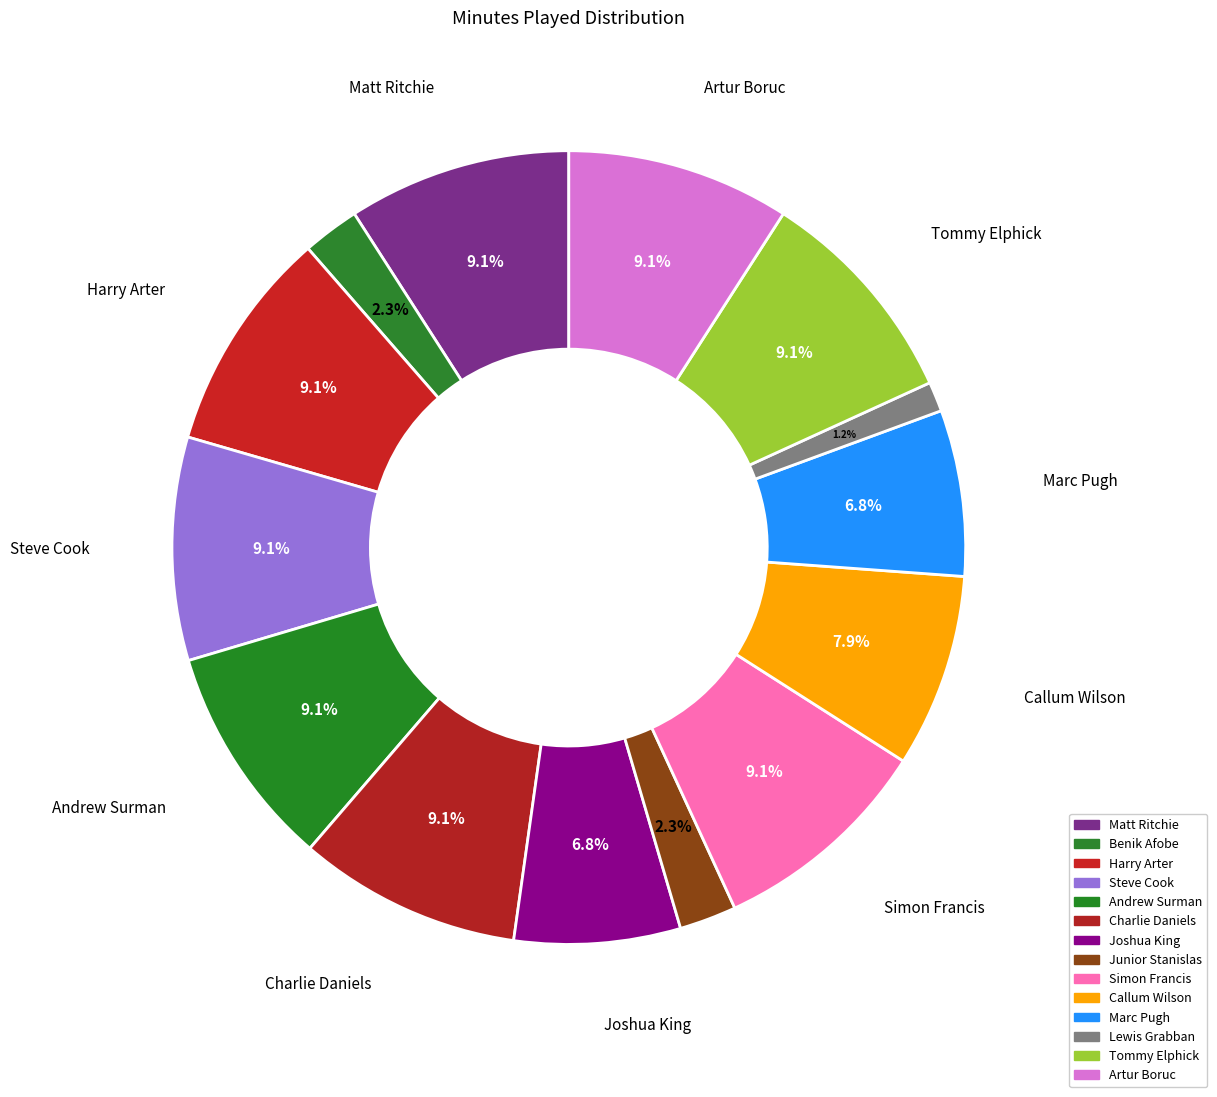

Is Marc Pugh the majority of the pie?

No